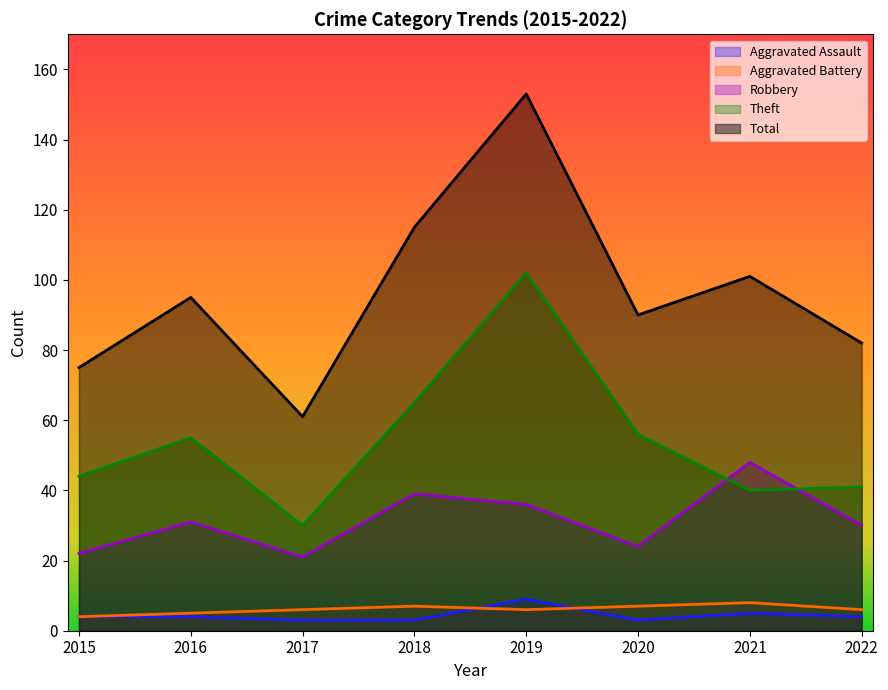

At which label does Aggravated Battery reach its minimum?

2015